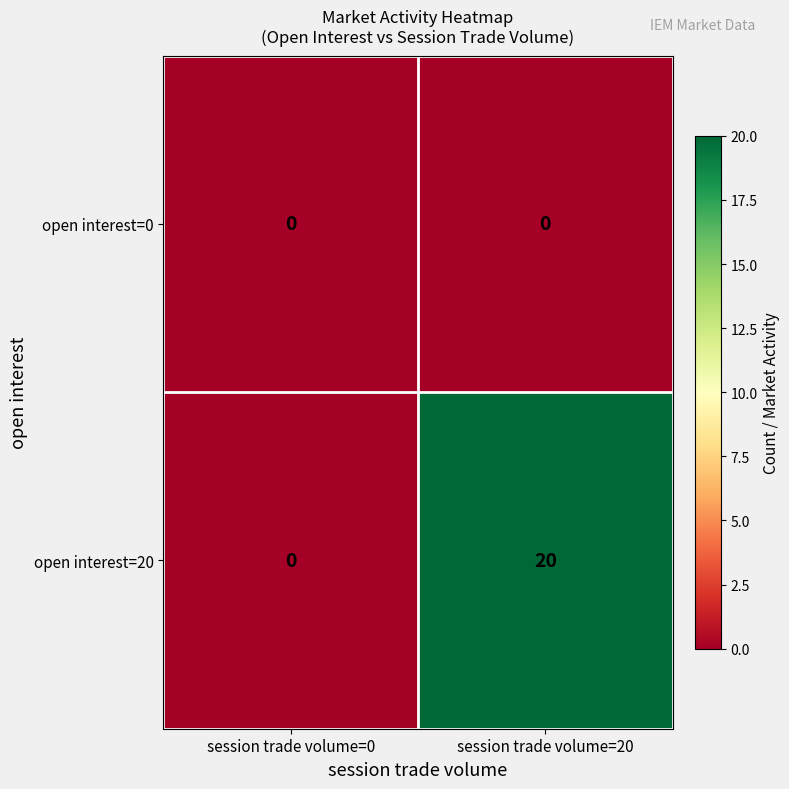

Is it true that open interest=0 equals 0 at session trade volume=20?

True